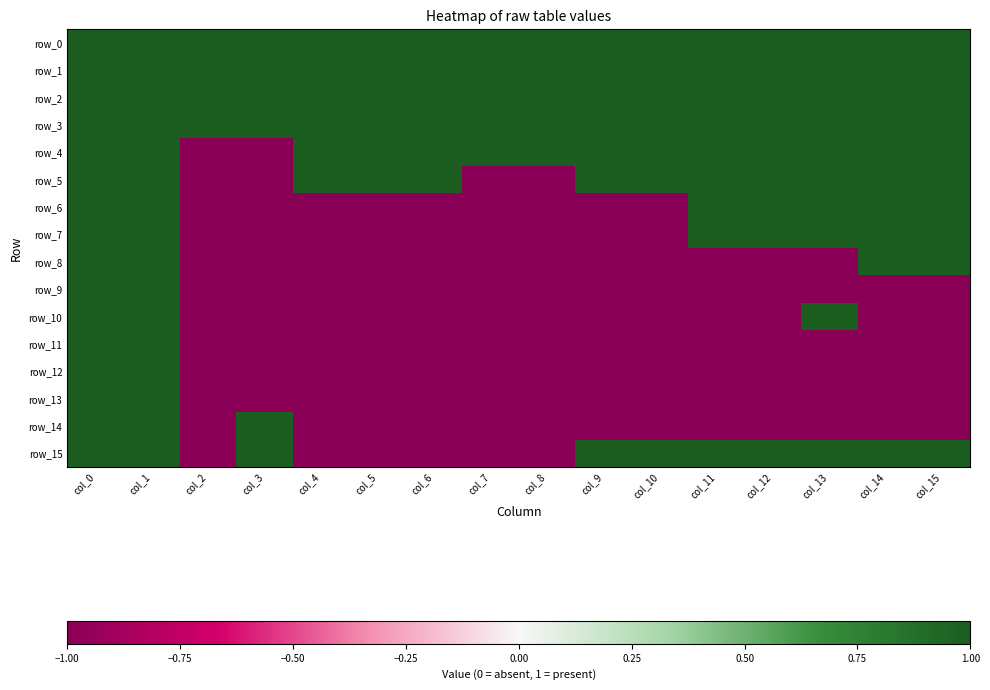

Reading right to left, transcribe all the data shown in this chart.

row_0: 1	1	1	1	1	1	1	1	1	1	1	1	1	1	1	1
row_1: 1	1	1	1	1	1	1	1	1	1	1	1	1	1	1	1
row_2: 1	1	1	1	1	1	1	1	1	1	1	1	1	1	1	1
row_3: 1	1	1	1	1	1	1	1	1	1	1	1	1	1	1	1
row_4: 1	1	1	1	1	1	1	1	1	1	1	1	-1	-1	1	1
row_5: 1	1	1	1	1	1	1	-1	-1	1	1	1	-1	-1	1	1
row_6: 1	1	1	1	1	-1	-1	-1	-1	-1	-1	-1	-1	-1	1	1
row_7: 1	1	1	1	1	-1	-1	-1	-1	-1	-1	-1	-1	-1	1	1
row_8: 1	1	-1	-1	-1	-1	-1	-1	-1	-1	-1	-1	-1	-1	1	1
row_9: -1	-1	-1	-1	-1	-1	-1	-1	-1	-1	-1	-1	-1	-1	1	1
row_10: -1	-1	1	-1	-1	-1	-1	-1	-1	-1	-1	-1	-1	-1	1	1
row_11: -1	-1	-1	-1	-1	-1	-1	-1	-1	-1	-1	-1	-1	-1	1	1
row_12: -1	-1	-1	-1	-1	-1	-1	-1	-1	-1	-1	-1	-1	-1	1	1
row_13: -1	-1	-1	-1	-1	-1	-1	-1	-1	-1	-1	-1	-1	-1	1	1
row_14: -1	-1	-1	-1	-1	-1	-1	-1	-1	-1	-1	-1	1	-1	1	1
row_15: 1	1	1	1	1	1	1	-1	-1	-1	-1	-1	1	-1	1	1